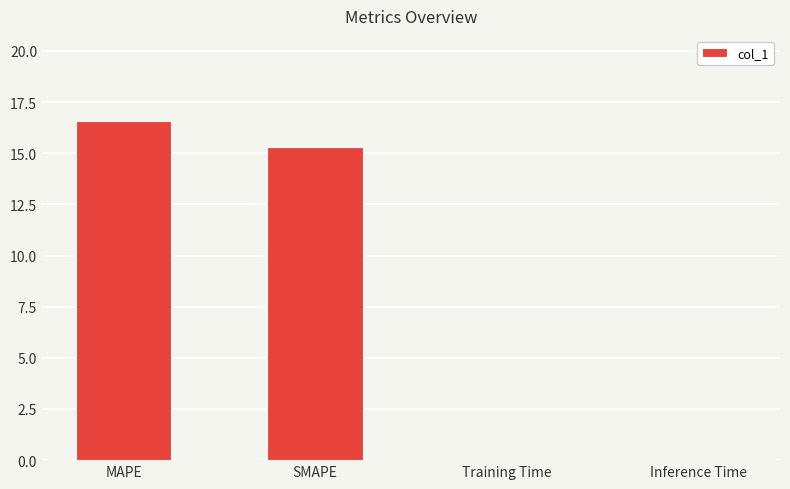

What is the value of the 4th bar from the left?

0.1